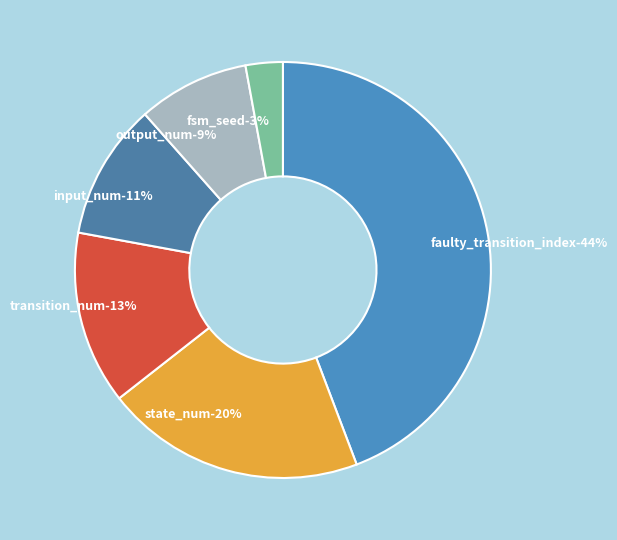

What is the largest slice in the pie chart?

faulty_transition_index